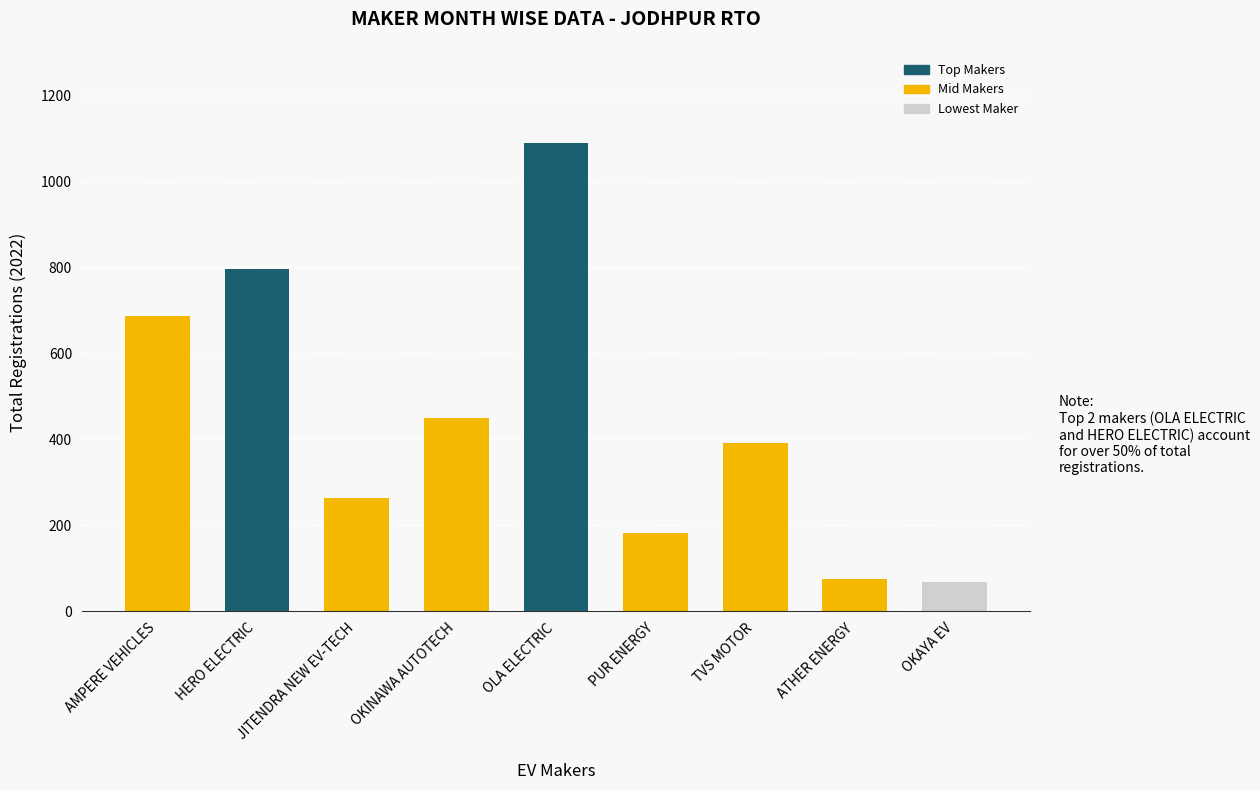

The value at TVS MOTOR is 391. True or false?

True